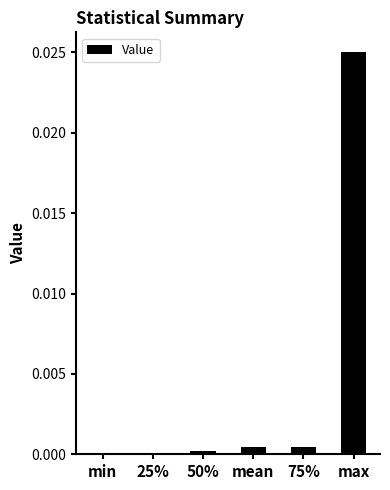

Between max and min, which is larger?

max